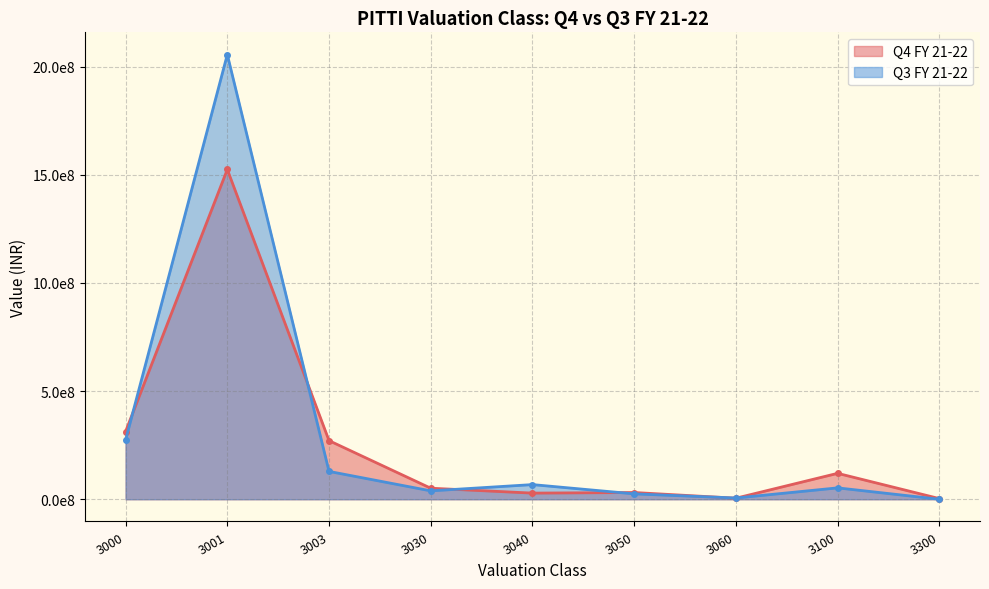

Which series has the largest total across all categories?

Q3 FY 21-22